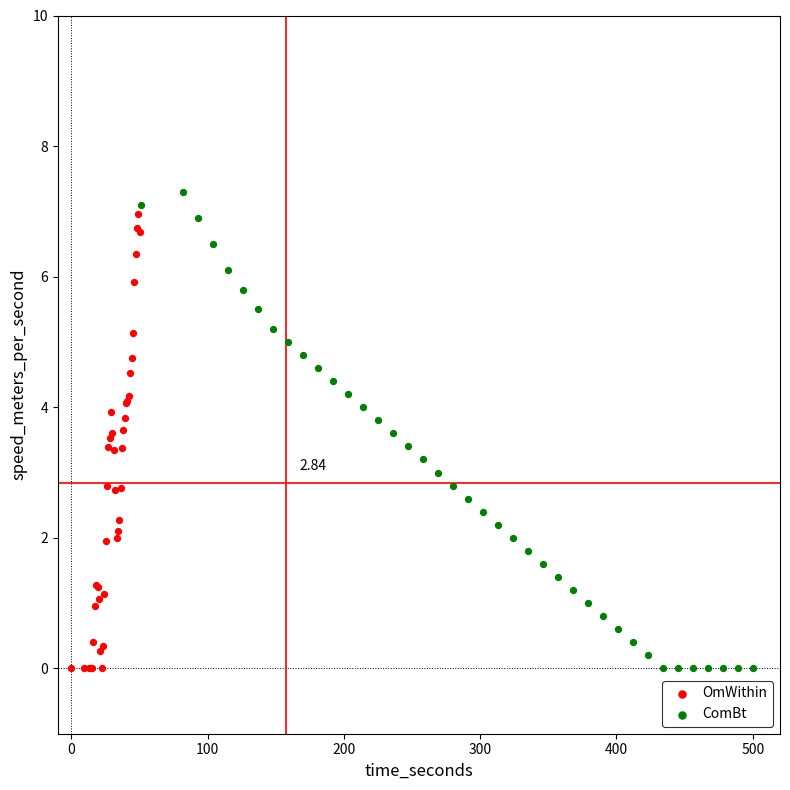

Which series has the largest Y range (max minus min)?

ComBt